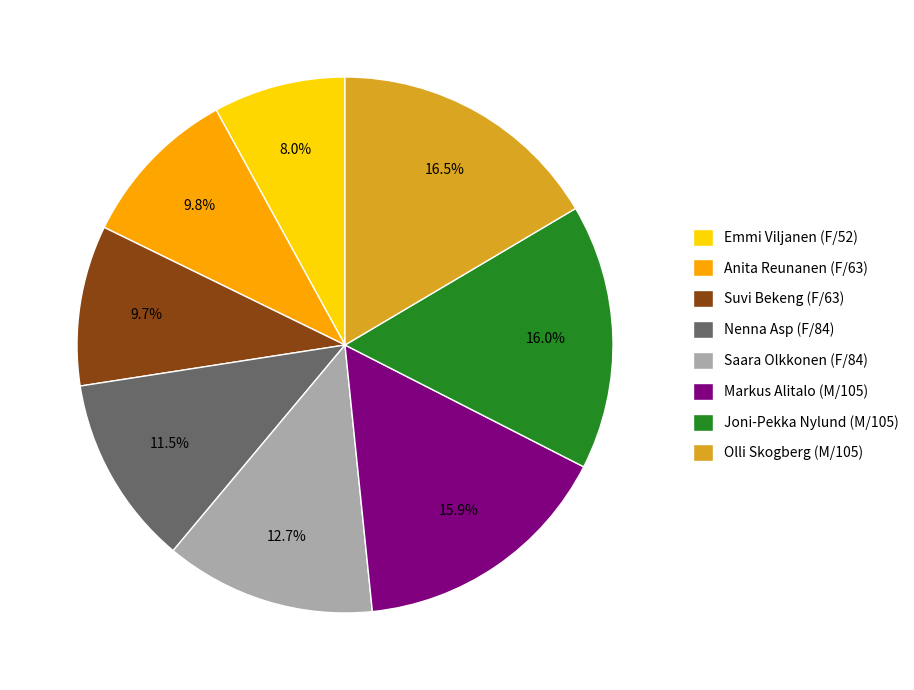

Which has a higher value, Suvi Bekeng (F/63) or Markus Alitalo (M/105)?

Markus Alitalo (M/105)